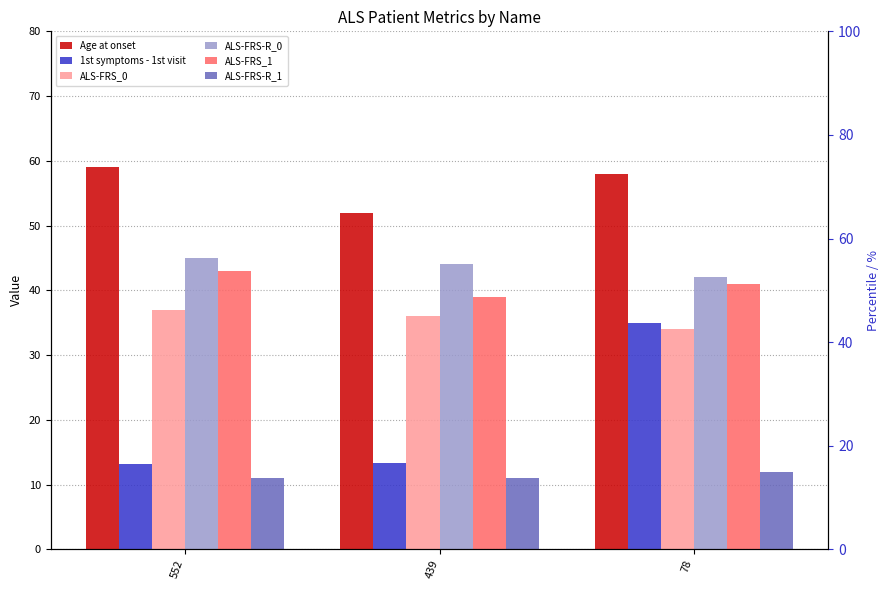

Is it true that ALS-FRS-R_0 equals 42.0 at 78?

True